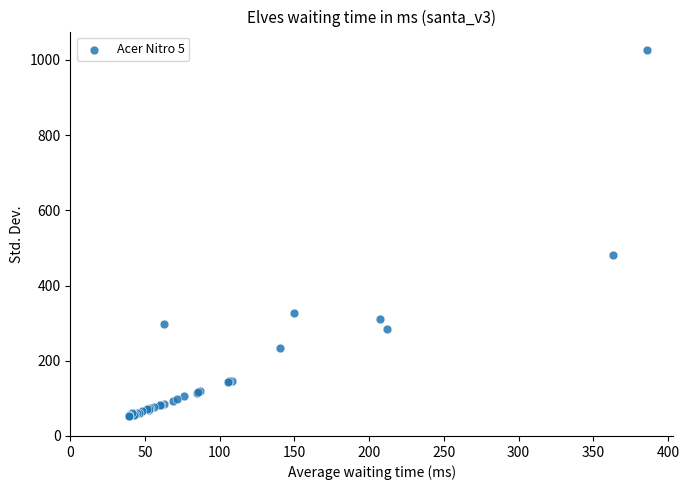

What Y value in the scatter plot is closest to 539?

481.0